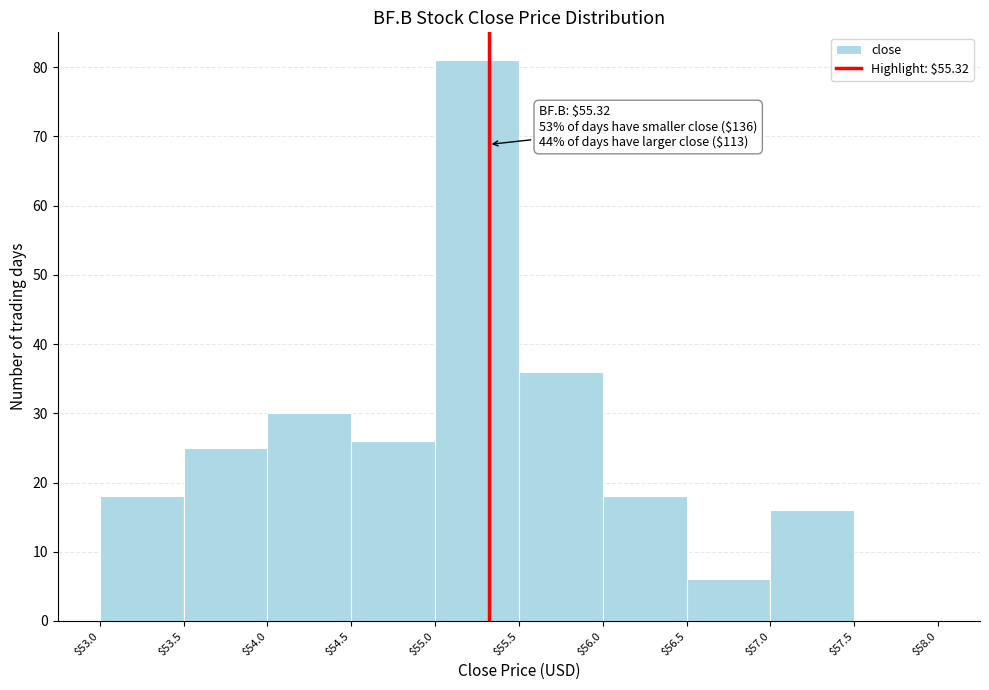

Which range on the x-axis has the tallest bar?

$55.0 to $55.5